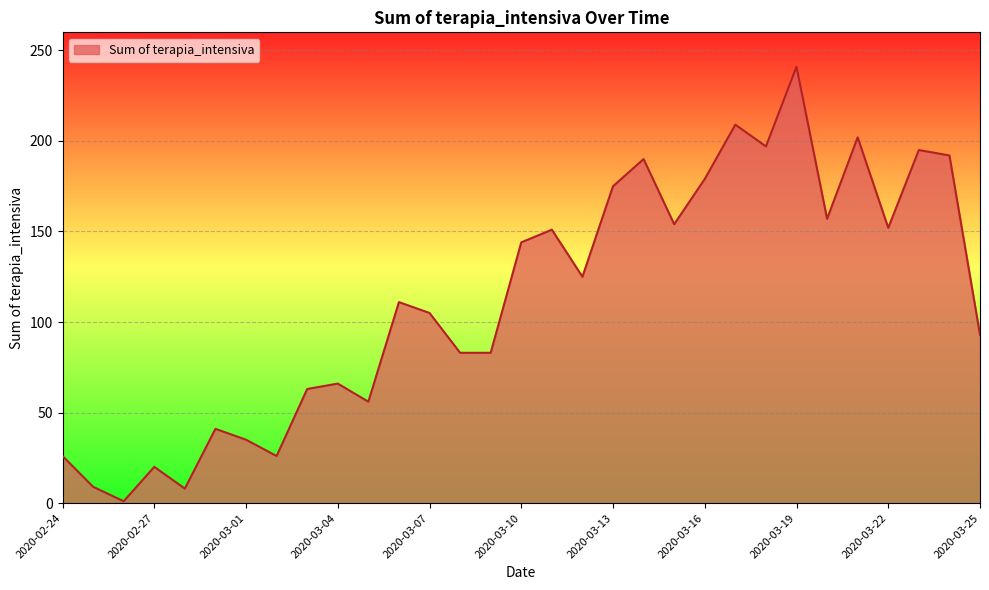

What is the greatest value displayed?

241